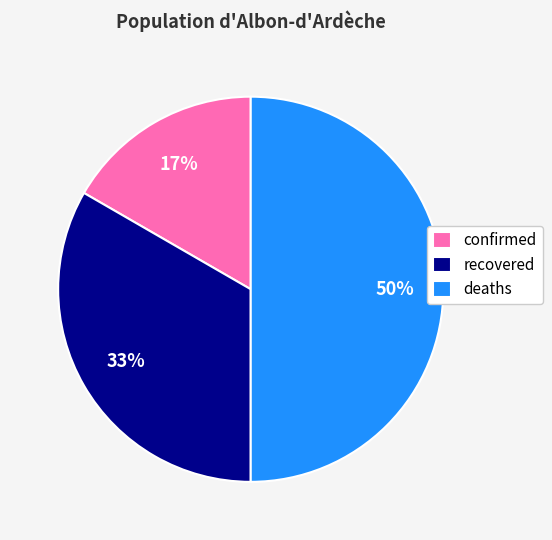

Rank the categories by value from highest to lowest.

deaths, recovered, confirmed